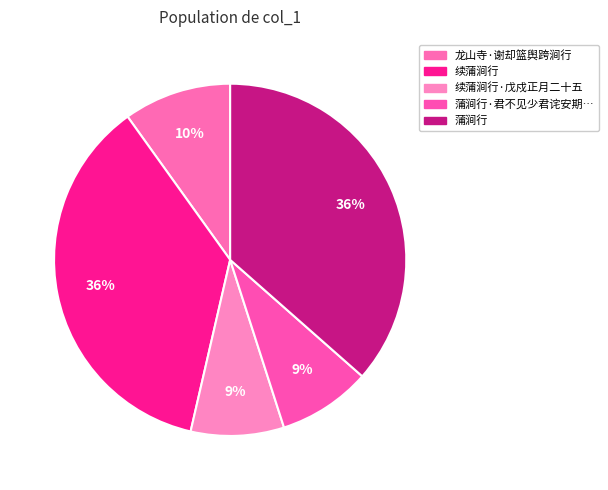

Count the number of slices in the pie.

5